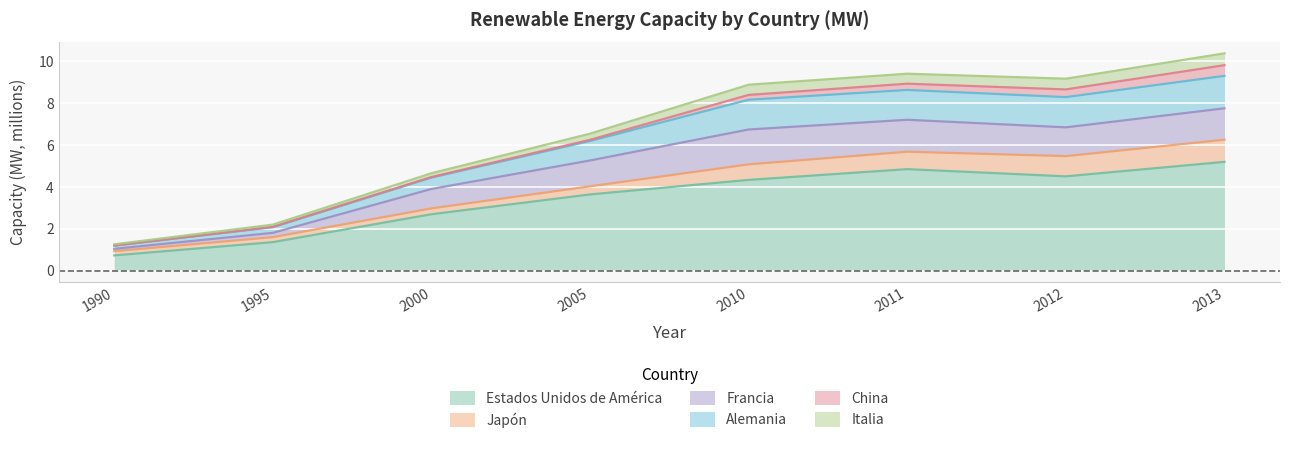

What is the total value across all series at 2012?

9.2